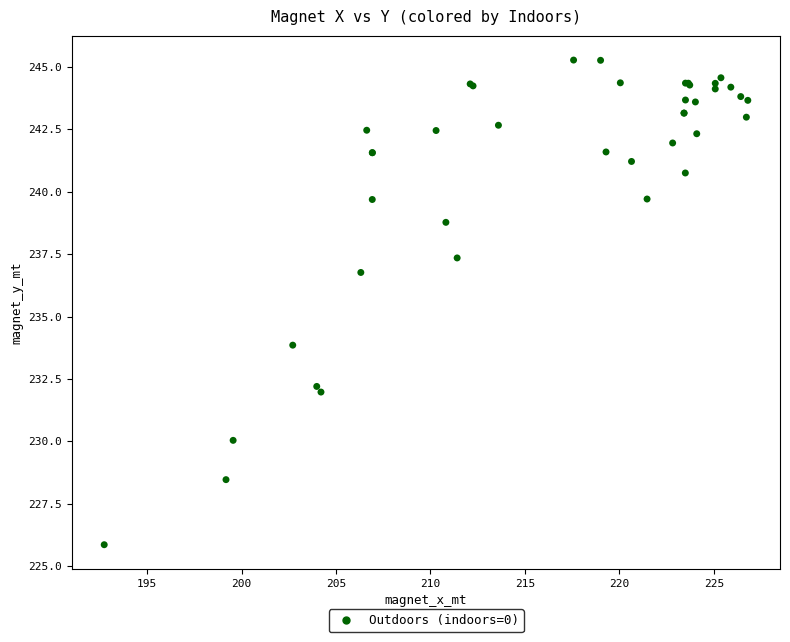

What Y value in the scatter plot is closest to 235?

233.9